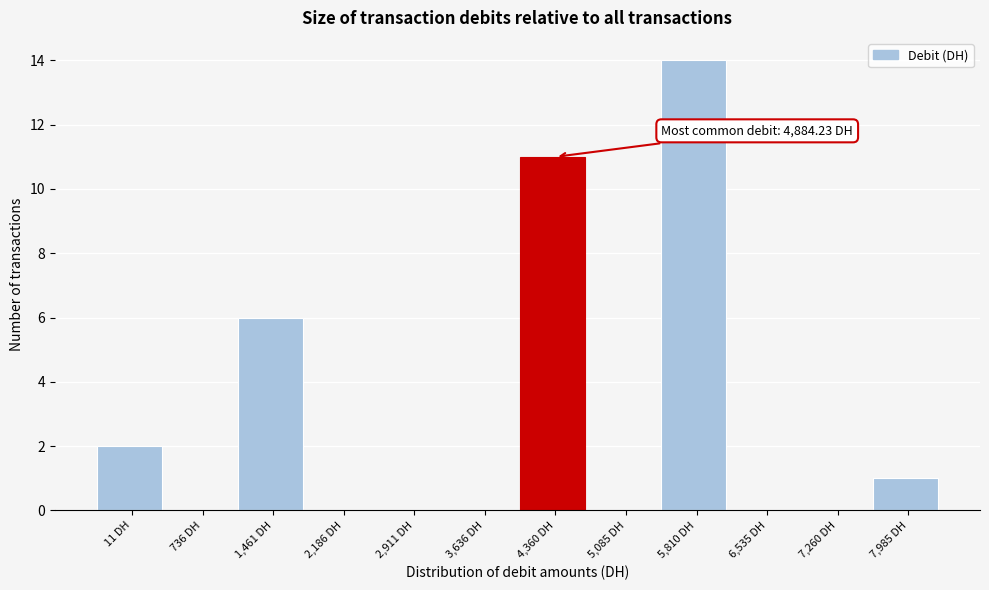

Reading left to right, transcribe all the data shown in this chart.

11 DH=2	736 DH=0	1,461 DH=6	2,186 DH=0	2,911 DH=0	3,636 DH=0	4,360 DH=11	5,085 DH=0	5,810 DH=14	6,535 DH=0	7,260 DH=0	7,985 DH=1